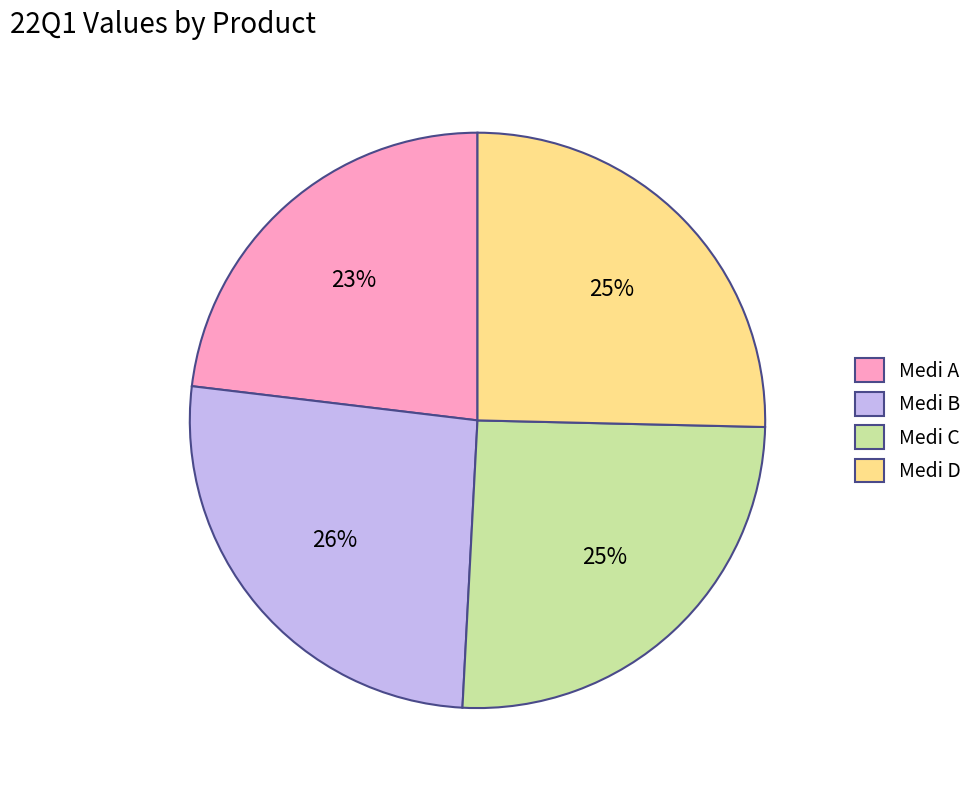

Which category has the smallest portion of the pie?

Medi A